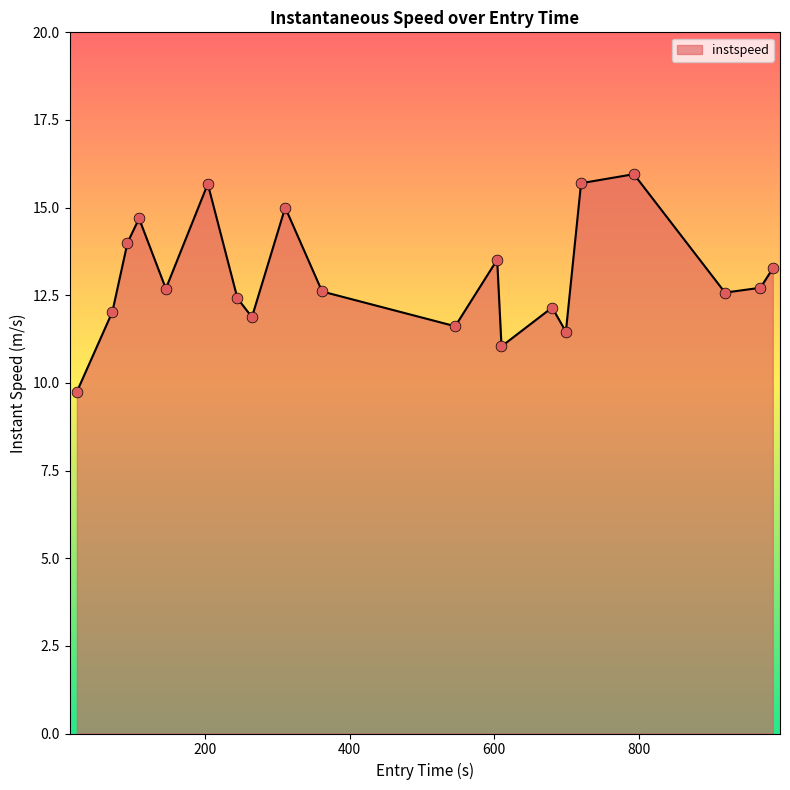

What is the maximum value shown in the chart?

16.0